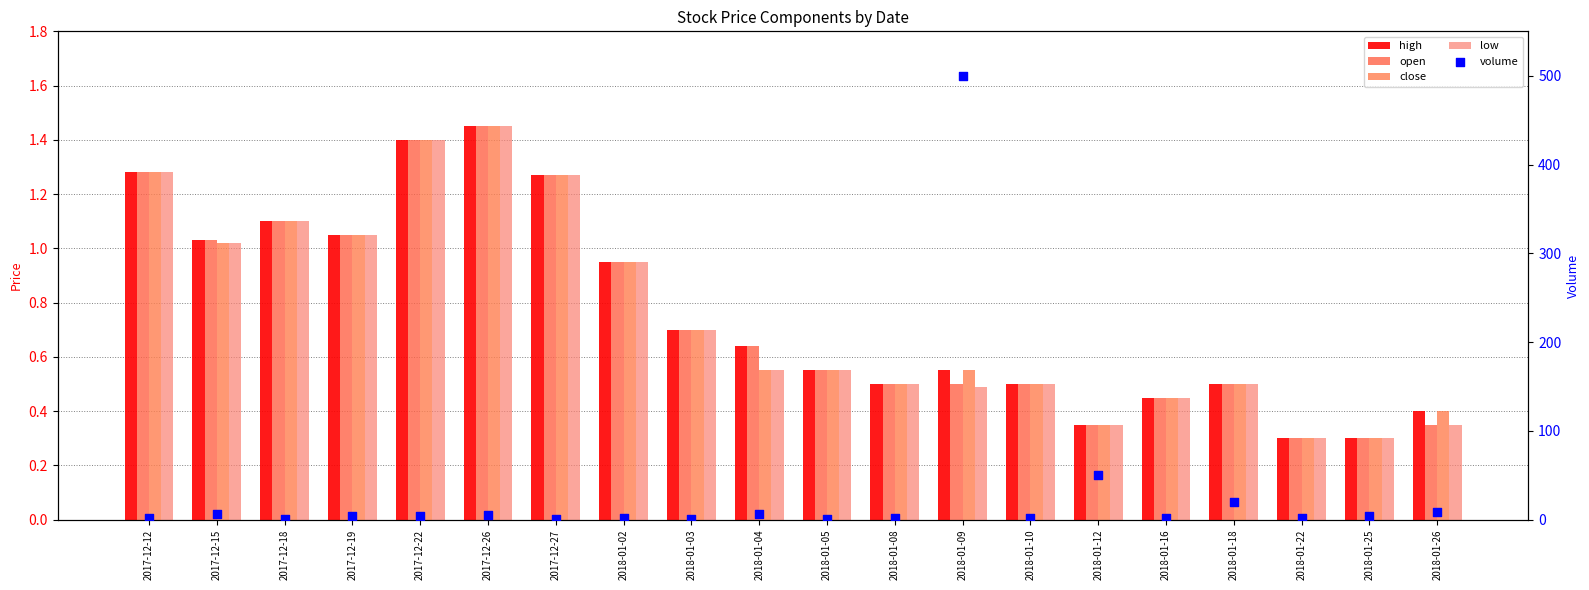

What are all the series names shown in the legend?

high, open, close, low, volume